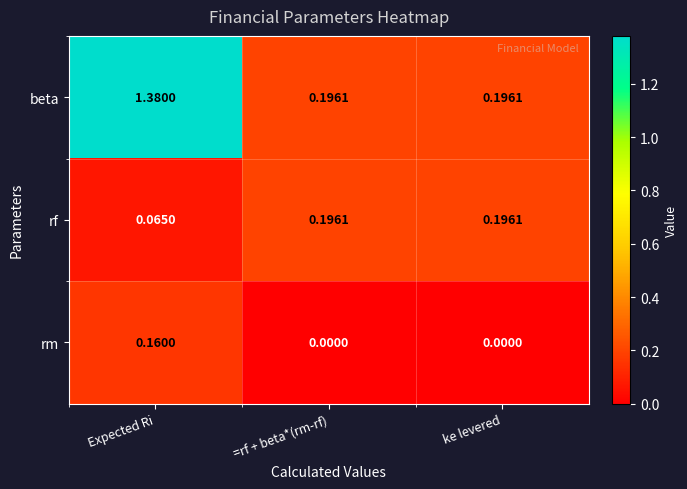

Which category has the highest value in the beta series?

Expected Ri